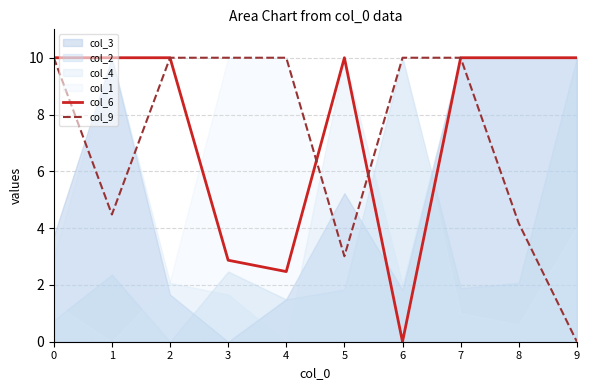

Reading right to left, extract all data points from this chart.

col_6: 9=10.0	8=10.0	7=10.0	6=0.0	5=10.0	4=2.5	3=2.9	2=10.0	1=10.0	0=10.0
col_9: 9=0.0	8=4.2	7=10.0	6=10.0	5=3.0	4=10.0	3=10.0	2=10.0	1=4.5	0=10.0